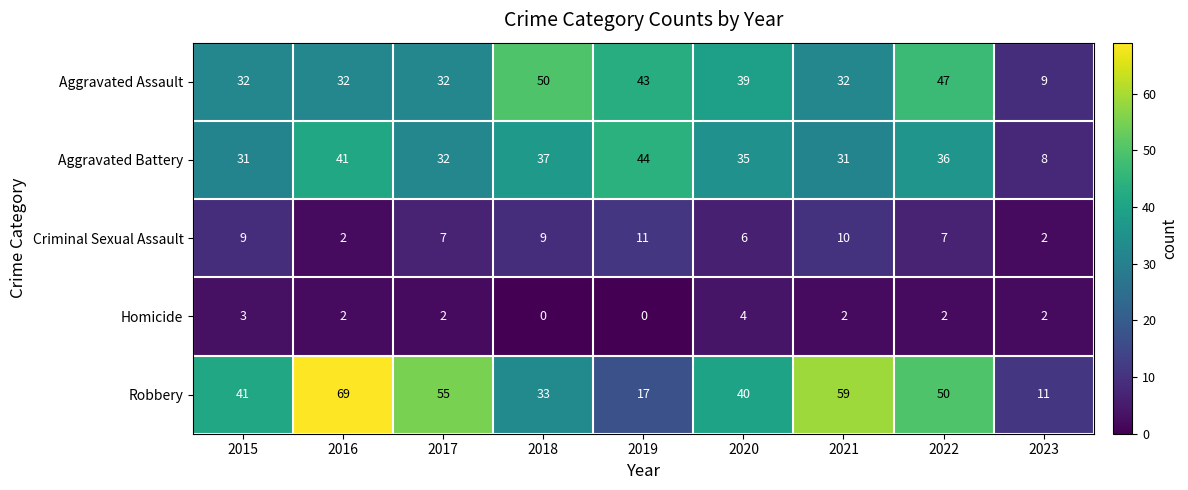

How many data points in Robbery are less than 41?

4